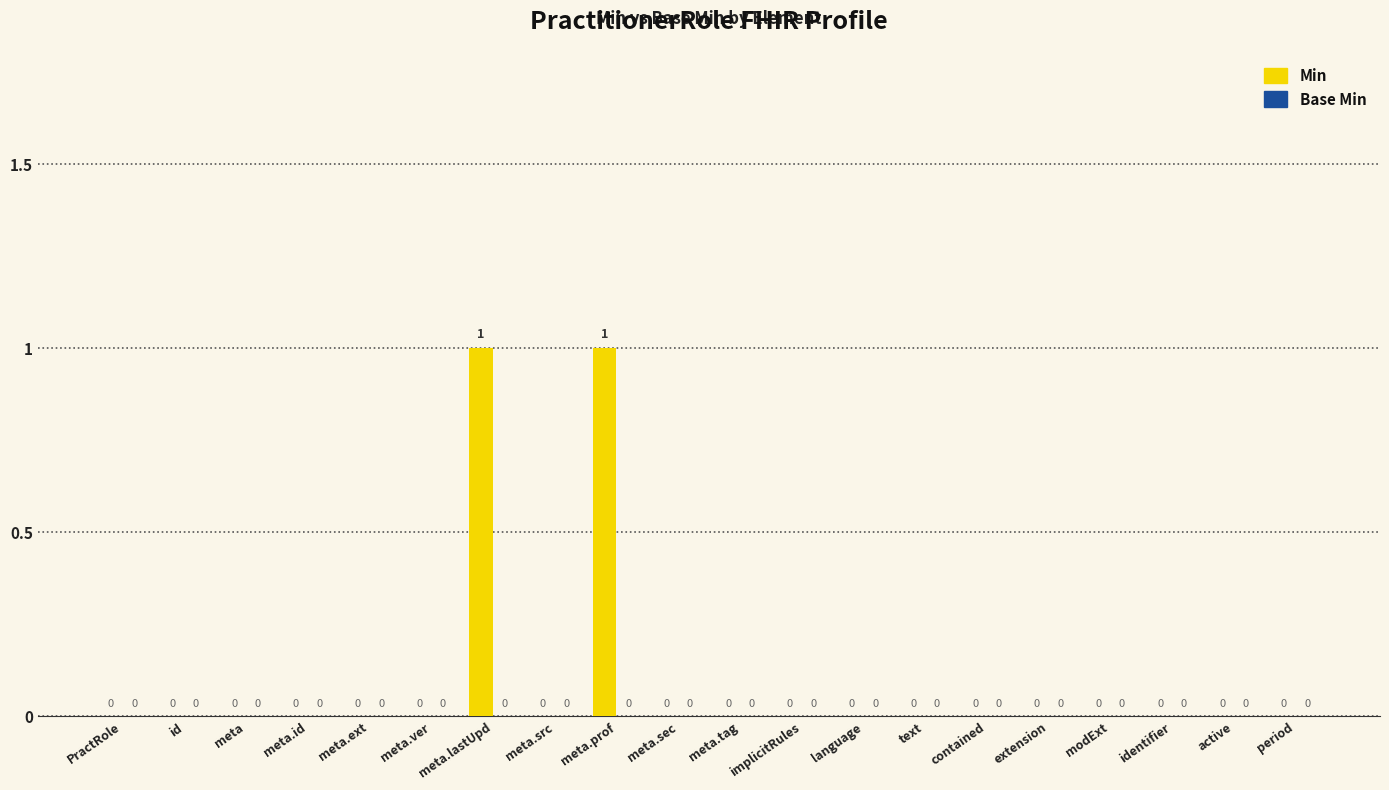

Is it true that the value at meta.ver is 0?

True